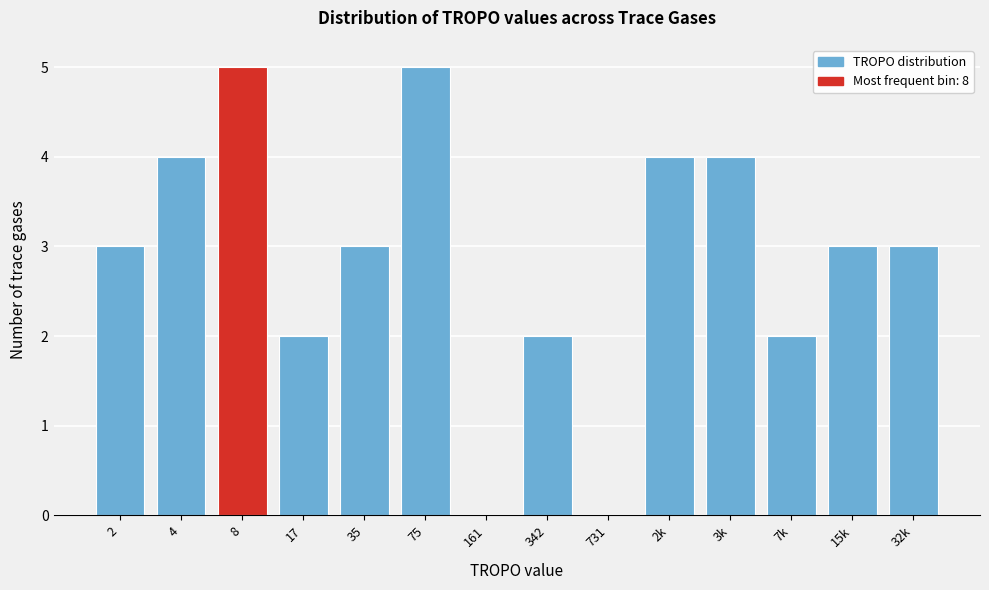

Reading right to left, extract all data points from this chart.

32k=3	15k=3	7k=2	3k=4	2k=4	731=0	342=2	161=0	75=5	35=3	17=2	8=5	4=4	2=3